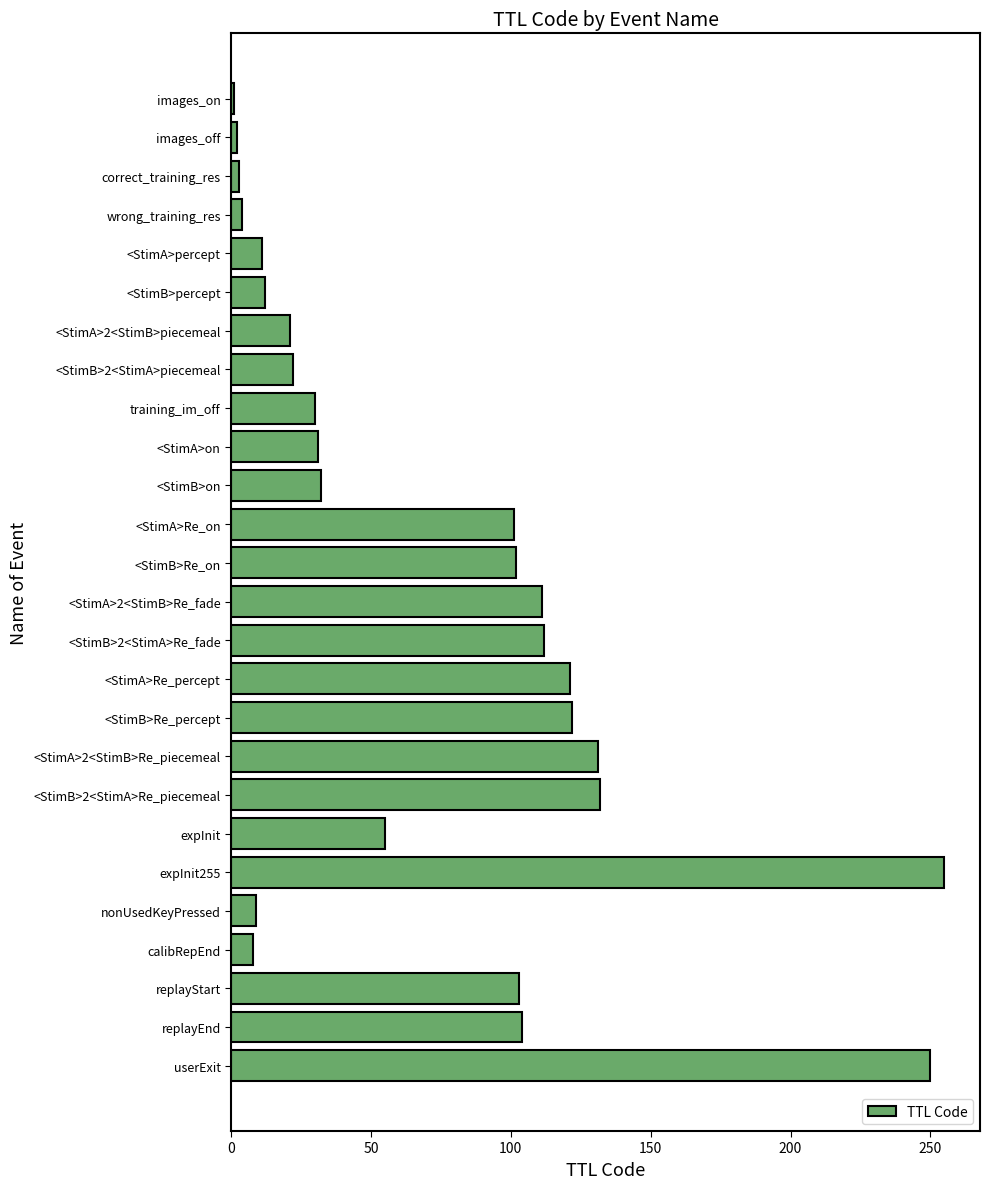

What is the sum of all values?

1885